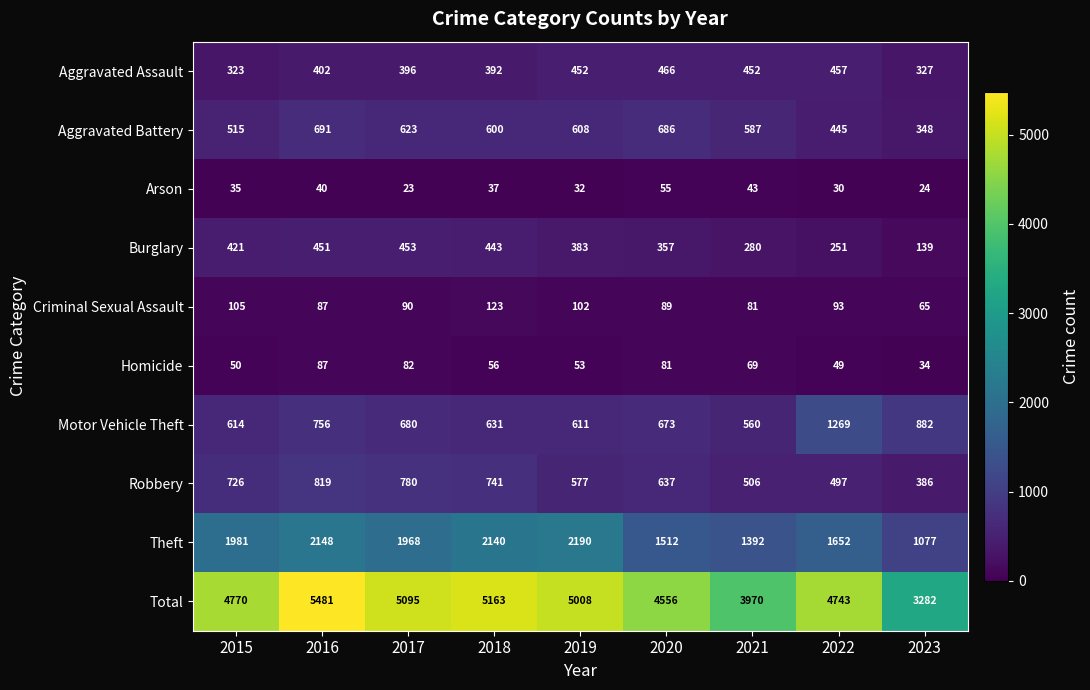

List the series in order of their peak value, highest first.

Total, Theft, Motor Vehicle Theft, Robbery, Aggravated Battery, Aggravated Assault, Burglary, Criminal Sexual Assault, Homicide, Arson